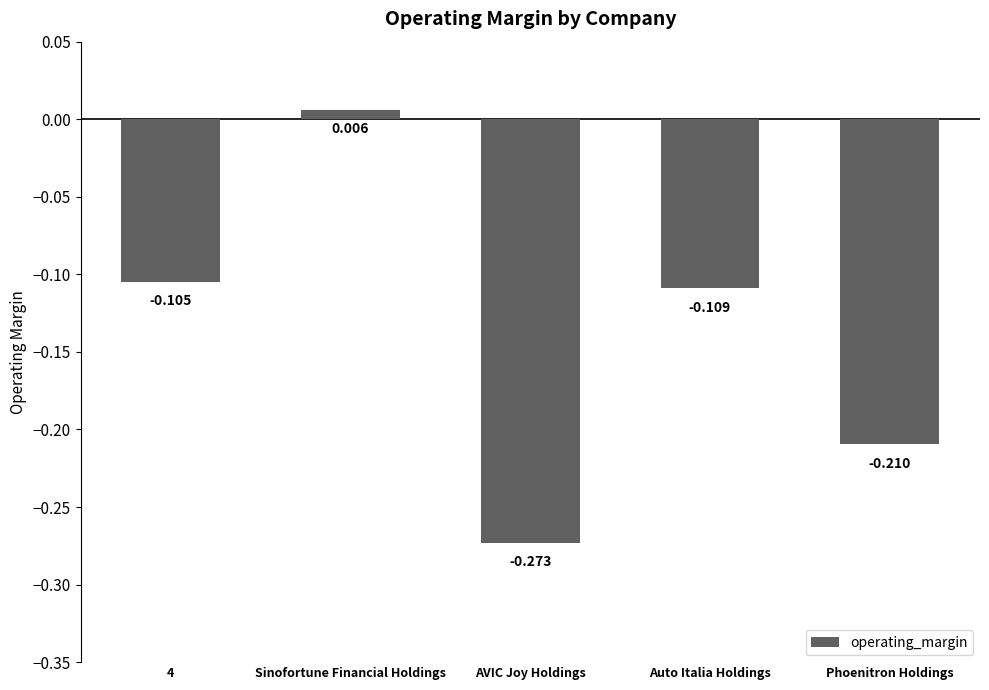

What is the label of the 3rd bar from the right?

AVIC Joy Holdings